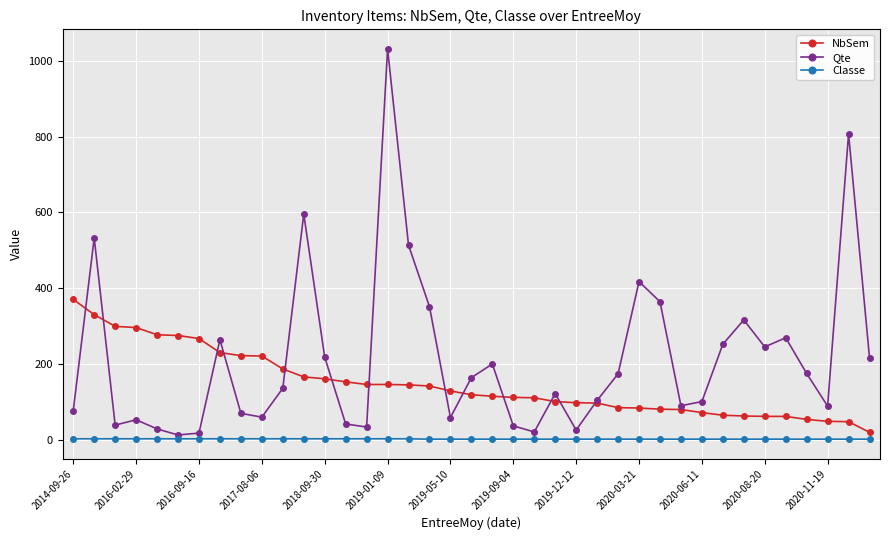

Which series has the widest spread of values?

Qte